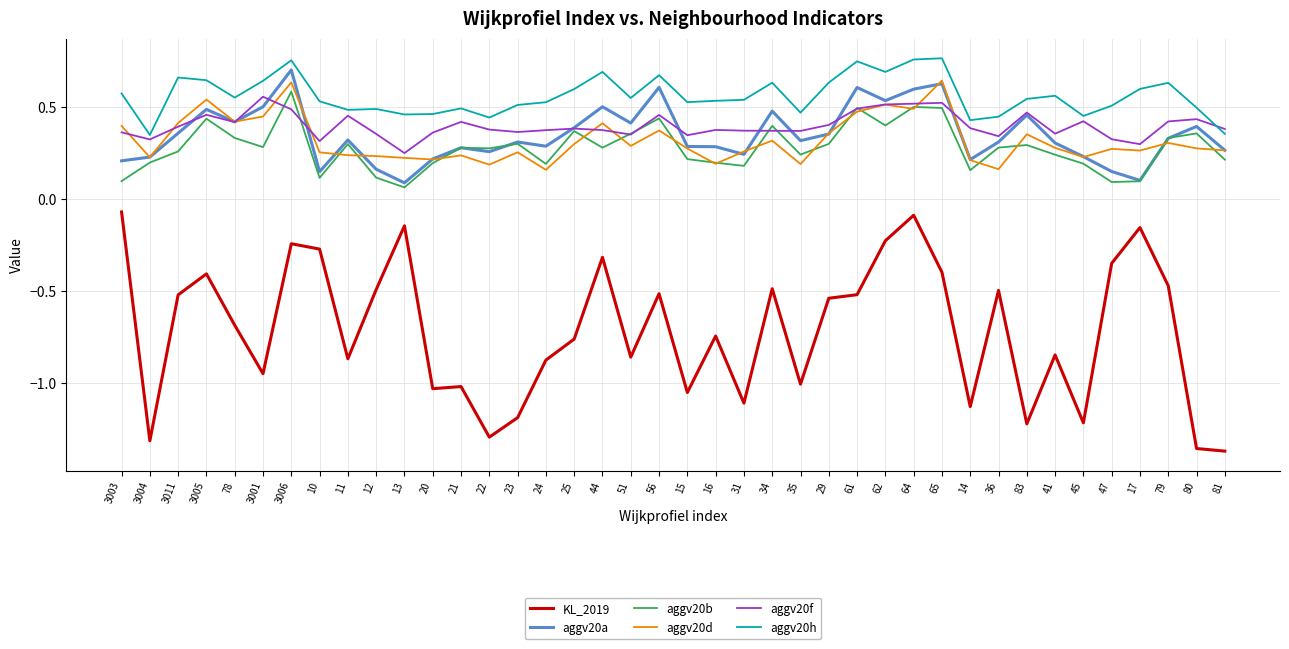

Between 10 and 64, which series saw the biggest shift?

aggv20a